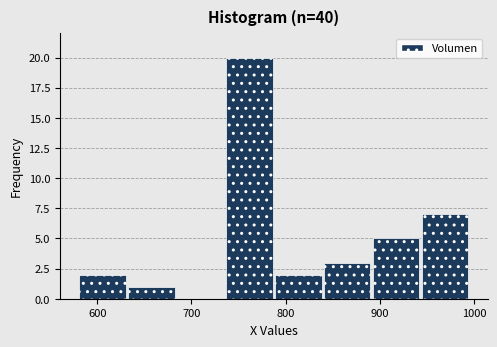

Reading left to right, list every bar in this chart as the range it spans on the x-axis followed by its height. Neither the bar edges nor the heights are printed on the chart, so give them approximately, as read against the axes.

580 to 630: 2
630 to 680: 1
680 to 740: 0
740 to 790: 20
790 to 840: 2
840 to 890: 3
890 to 940: 5
940 to 1000: 7